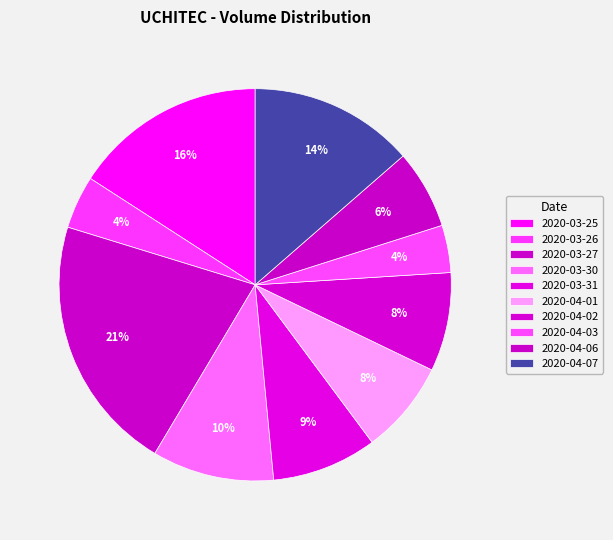

Do 2020-03-30 and 2020-04-07 together represent more than half of the pie?

No